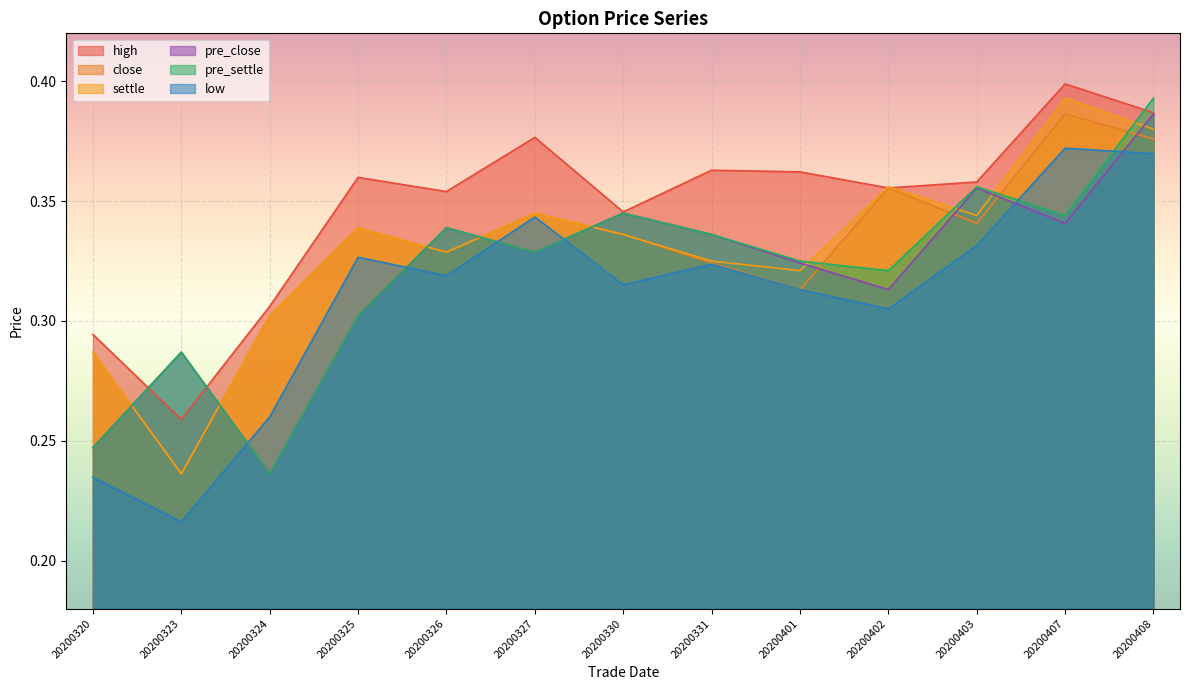

At which category does the chart reach its peak across all series?

20200407